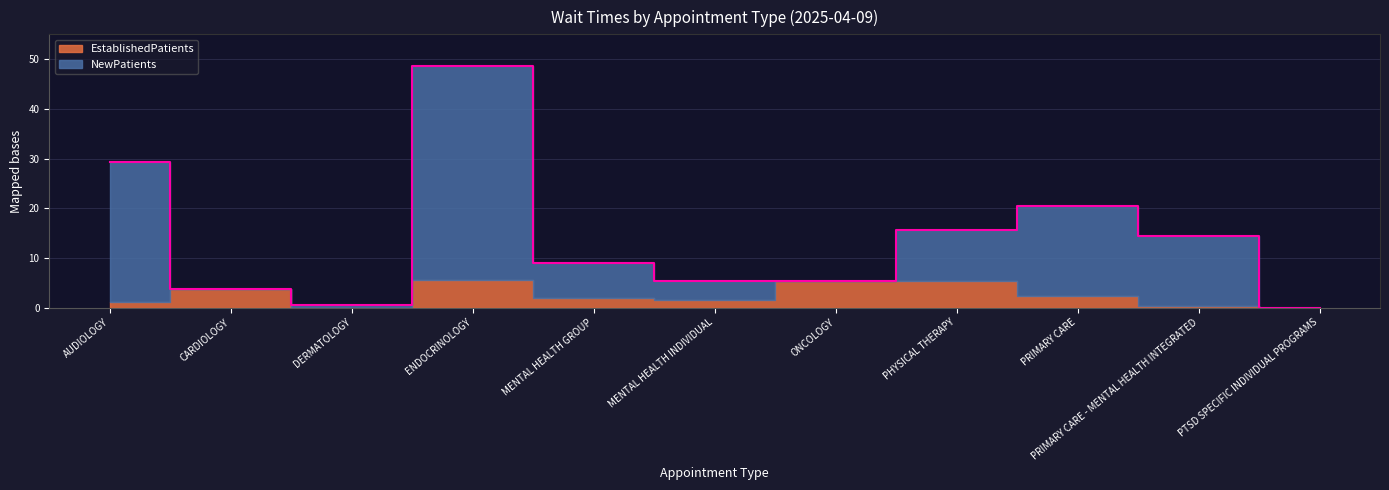

Does the chart display data point markers on the line(s)?

No